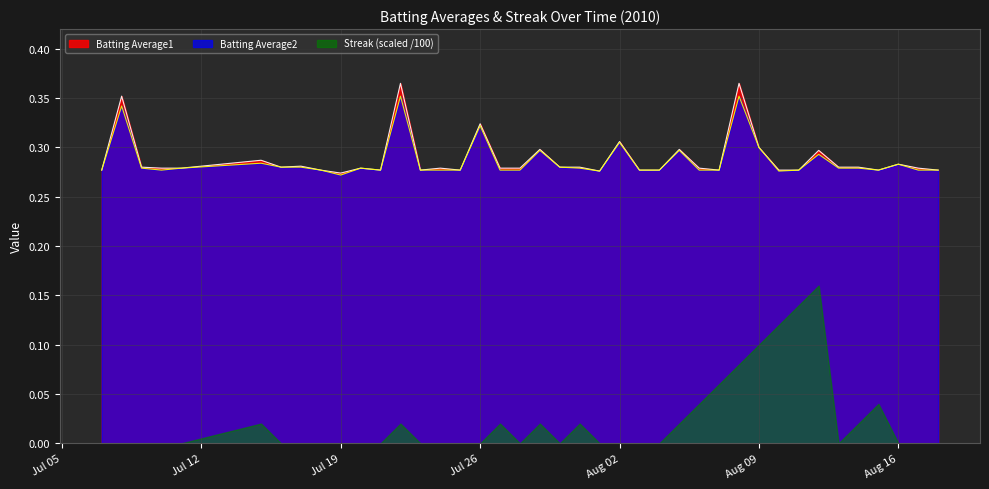

In Batting Average1, how many points are lower than both neighbors (excluding endpoints)?

8